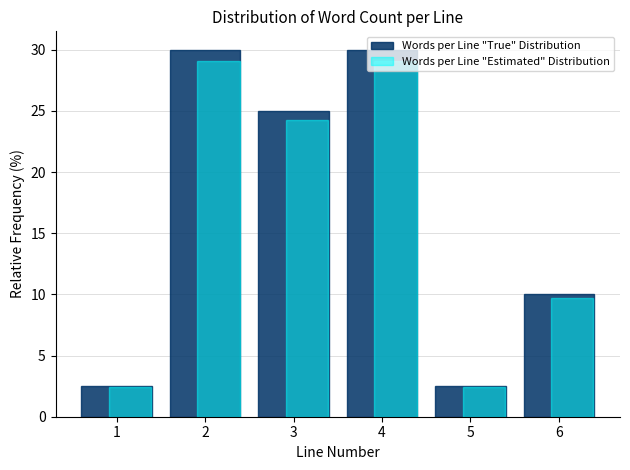

What is the minimum value for Words per Line "Estimated" Distribution?

2.4